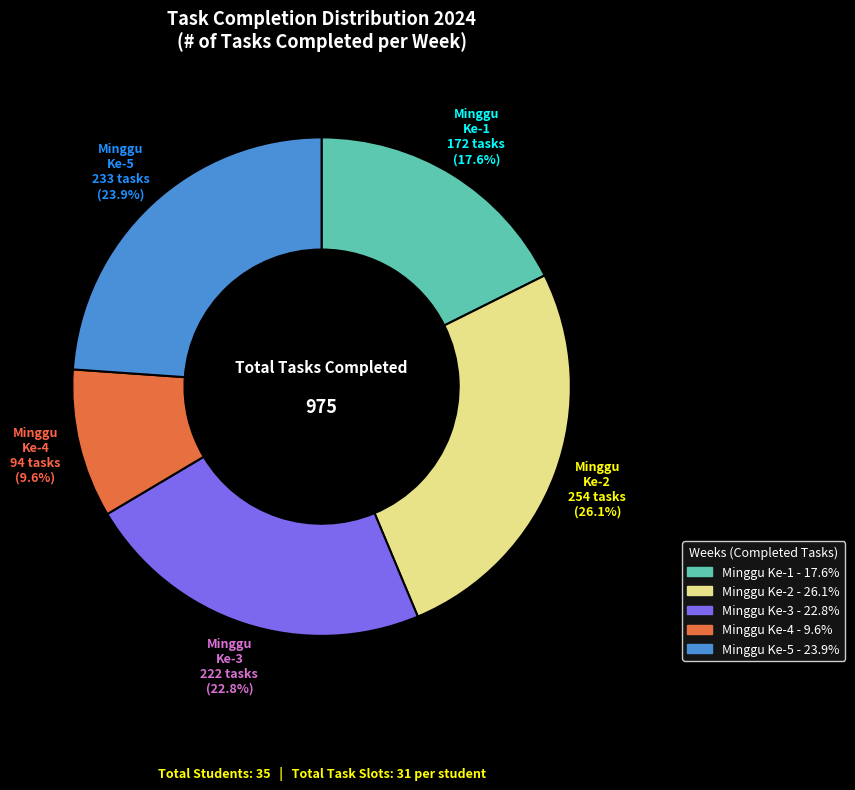

Which category has the biggest portion of the pie?

Minggu Ke-2